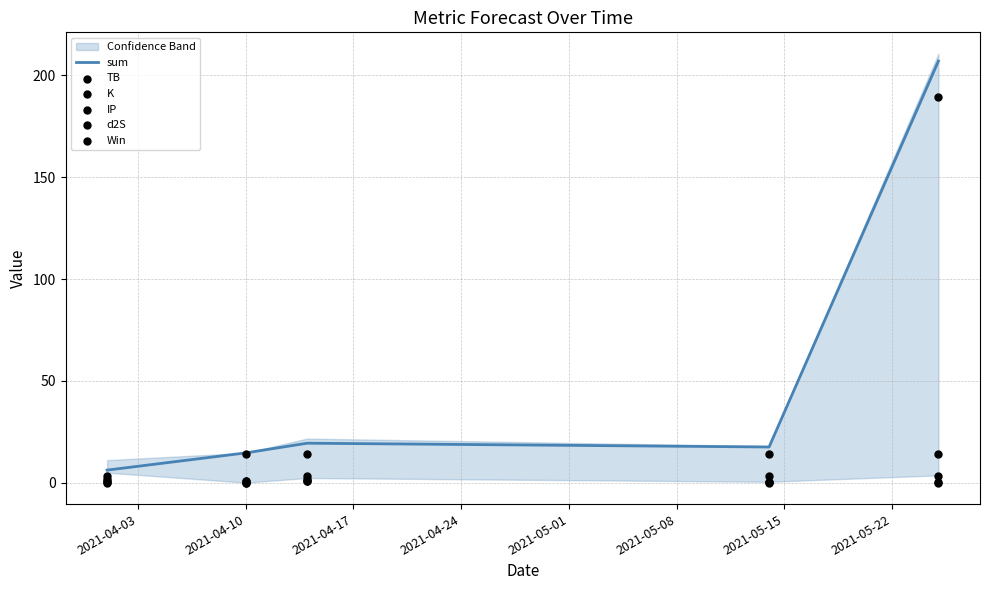

At how many categories does at least one series exceed 176?

1